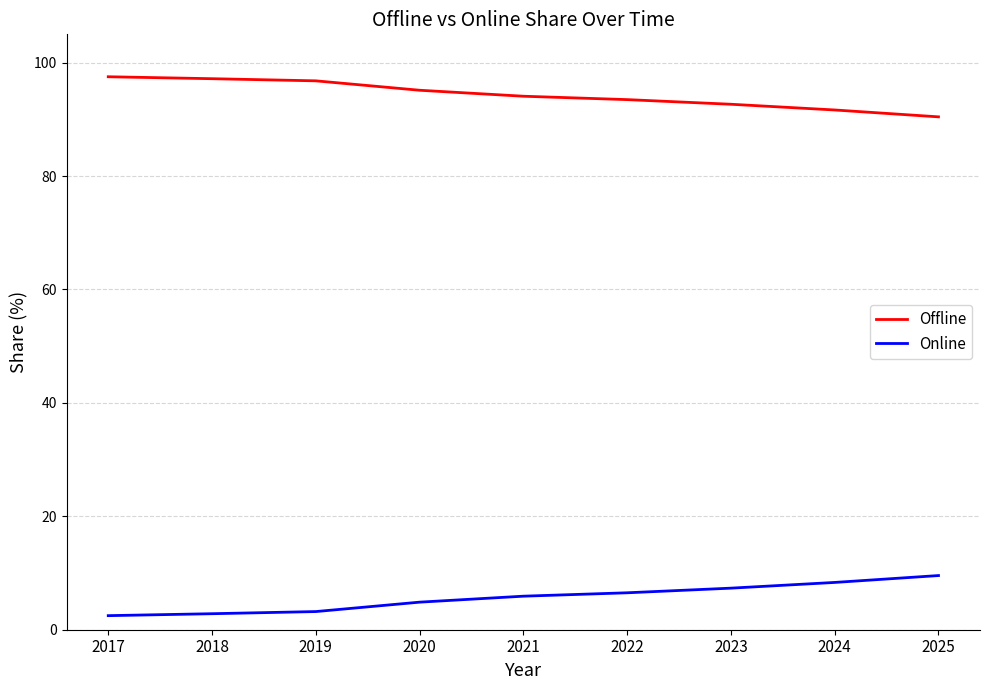

True or false: Offline has a value of 27.2 at 2022.

False